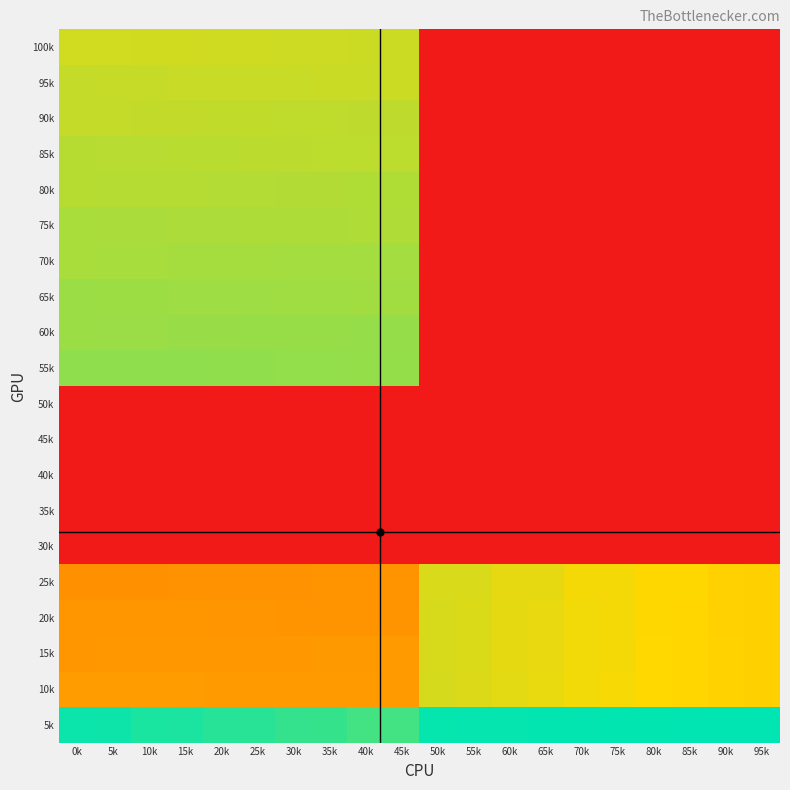

Reading left to right, extract all data points from this chart.

100k: 0k=816.0	5k=817.0	10k=818.0	15k=819.0	20k=820.0	25k=821.0	30k=822.0	35k=823.0	40k=824.0	45k=825.0	50k=0.0	55k=0.0	60k=0.0	65k=0.0	70k=0.0	75k=0.0	80k=0.0	85k=0.0	90k=0.0	95k=0.0
95k: 0k=835.0	5k=834.0	10k=833.0	15k=832.0	20k=831.0	25k=830.0	30k=829.0	35k=828.0	40k=827.0	45k=826.0	50k=0.0	55k=0.0	60k=0.0	65k=0.0	70k=0.0	75k=0.0	80k=0.0	85k=0.0	90k=0.0	95k=0.0
90k: 0k=836.0	5k=837.0	10k=838.0	15k=839.0	20k=840.0	25k=841.0	30k=842.0	35k=843.0	40k=844.0	45k=845.0	50k=0.0	55k=0.0	60k=0.0	65k=0.0	70k=0.0	75k=0.0	80k=0.0	85k=0.0	90k=0.0	95k=0.0
85k: 0k=855.0	5k=854.0	10k=853.0	15k=852.0	20k=851.0	25k=850.0	30k=849.0	35k=848.0	40k=847.0	45k=846.0	50k=0.0	55k=0.0	60k=0.0	65k=0.0	70k=0.0	75k=0.0	80k=0.0	85k=0.0	90k=0.0	95k=0.0
80k: 0k=856.0	5k=857.0	10k=858.0	15k=859.0	20k=860.0	25k=861.0	30k=862.0	35k=863.0	40k=864.0	45k=865.0	50k=0.0	55k=0.0	60k=0.0	65k=0.0	70k=0.0	75k=0.0	80k=0.0	85k=0.0	90k=0.0	95k=0.0
75k: 0k=875.0	5k=874.0	10k=873.0	15k=872.0	20k=871.0	25k=870.0	30k=869.0	35k=868.0	40k=867.0	45k=866.0	50k=0.0	55k=0.0	60k=0.0	65k=0.0	70k=0.0	75k=0.0	80k=0.0	85k=0.0	90k=0.0	95k=0.0
70k: 0k=876.0	5k=877.0	10k=878.0	15k=879.0	20k=880.0	25k=881.0	30k=882.0	35k=883.0	40k=884.0	45k=885.0	50k=0.0	55k=0.0	60k=0.0	65k=0.0	70k=0.0	75k=0.0	80k=0.0	85k=0.0	90k=0.0	95k=0.0
65k: 0k=895.0	5k=894.0	10k=893.0	15k=892.0	20k=891.0	25k=890.0	30k=889.0	35k=888.0	40k=887.0	45k=886.0	50k=0.0	55k=0.0	60k=0.0	65k=0.0	70k=0.0	75k=0.0	80k=0.0	85k=0.0	90k=0.0	95k=0.0
60k: 0k=896.0	5k=897.0	10k=898.0	15k=899.0	20k=900.0	25k=901.0	30k=902.0	35k=903.0	40k=904.0	45k=905.0	50k=0.0	55k=0.0	60k=0.0	65k=0.0	70k=0.0	75k=0.0	80k=0.0	85k=0.0	90k=0.0	95k=0.0
55k: 0k=915.0	5k=914.0	10k=913.0	15k=912.0	20k=911.0	25k=910.0	30k=909.0	35k=908.0	40k=907.0	45k=906.0	50k=0.0	55k=0.0	60k=0.0	65k=0.0	70k=0.0	75k=0.0	80k=0.0	85k=0.0	90k=0.0	95k=0.0
50k: 0k=0.0	5k=0.0	10k=0.0	15k=0.0	20k=0.0	25k=0.0	30k=0.0	35k=0.0	40k=0.0	45k=0.0	50k=0.0	55k=0.0	60k=0.0	65k=0.0	70k=0.0	75k=0.0	80k=0.0	85k=0.0	90k=0.0	95k=0.0
45k: 0k=0.0	5k=0.0	10k=0.0	15k=0.0	20k=0.0	25k=0.0	30k=0.0	35k=0.0	40k=0.0	45k=0.0	50k=0.0	55k=0.0	60k=0.0	65k=0.0	70k=0.0	75k=0.0	80k=0.0	85k=0.0	90k=0.0	95k=0.0
40k: 0k=0.0	5k=0.0	10k=0.0	15k=0.0	20k=0.0	25k=0.0	30k=0.0	35k=0.0	40k=0.0	45k=0.0	50k=0.0	55k=0.0	60k=0.0	65k=0.0	70k=0.0	75k=0.0	80k=0.0	85k=0.0	90k=0.0	95k=0.0
35k: 0k=0.0	5k=0.0	10k=0.0	15k=0.0	20k=0.0	25k=0.0	30k=0.0	35k=0.0	40k=0.0	45k=0.0	50k=0.0	55k=0.0	60k=0.0	65k=0.0	70k=0.0	75k=0.0	80k=0.0	85k=0.0	90k=0.0	95k=0.0
30k: 0k=0.0	5k=0.0	10k=0.0	15k=0.0	20k=0.0	25k=0.0	30k=0.0	35k=0.0	40k=0.0	45k=0.0	50k=0.0	55k=0.0	60k=0.0	65k=0.0	70k=0.0	75k=0.0	80k=0.0	85k=0.0	90k=0.0	95k=0.0
25k: 0k=516.0	5k=517.0	10k=518.0	15k=519.0	20k=520.0	25k=521.0	30k=522.0	35k=523.0	40k=524.0	45k=525.0	50k=806.0	55k=805.0	60k=786.0	65k=785.0	70k=766.0	75k=765.0	80k=746.0	85k=745.0	90k=726.0	95k=725.0
20k: 0k=535.0	5k=534.0	10k=533.0	15k=532.0	20k=531.0	25k=530.0	30k=529.0	35k=528.0	40k=527.0	45k=526.0	50k=807.0	55k=804.0	60k=787.0	65k=784.0	70k=767.0	75k=764.0	80k=747.0	85k=744.0	90k=727.0	95k=724.0
15k: 0k=536.0	5k=537.0	10k=538.0	15k=539.0	20k=540.0	25k=541.0	30k=542.0	35k=543.0	40k=544.0	45k=545.0	50k=808.0	55k=803.0	60k=788.0	65k=783.0	70k=768.0	75k=763.0	80k=748.0	85k=743.0	90k=728.0	95k=723.0
10k: 0k=555.0	5k=554.0	10k=553.0	15k=552.0	20k=551.0	25k=550.0	30k=549.0	35k=548.0	40k=547.0	45k=546.0	50k=809.0	55k=802.0	60k=789.0	65k=782.0	70k=769.0	75k=762.0	80k=749.0	85k=742.0	90k=729.0	95k=722.0
5k: 0k=1106.0	5k=1105.0	10k=1086.0	15k=1085.0	20k=1066.0	25k=1065.0	30k=1046.0	35k=1045.0	40k=1026.0	45k=1025.0	50k=1116.0	55k=1117.0	60k=1118.0	65k=1119.0	70k=1120.0	75k=1121.0	80k=1122.0	85k=1123.0	90k=1124.0	95k=1125.0